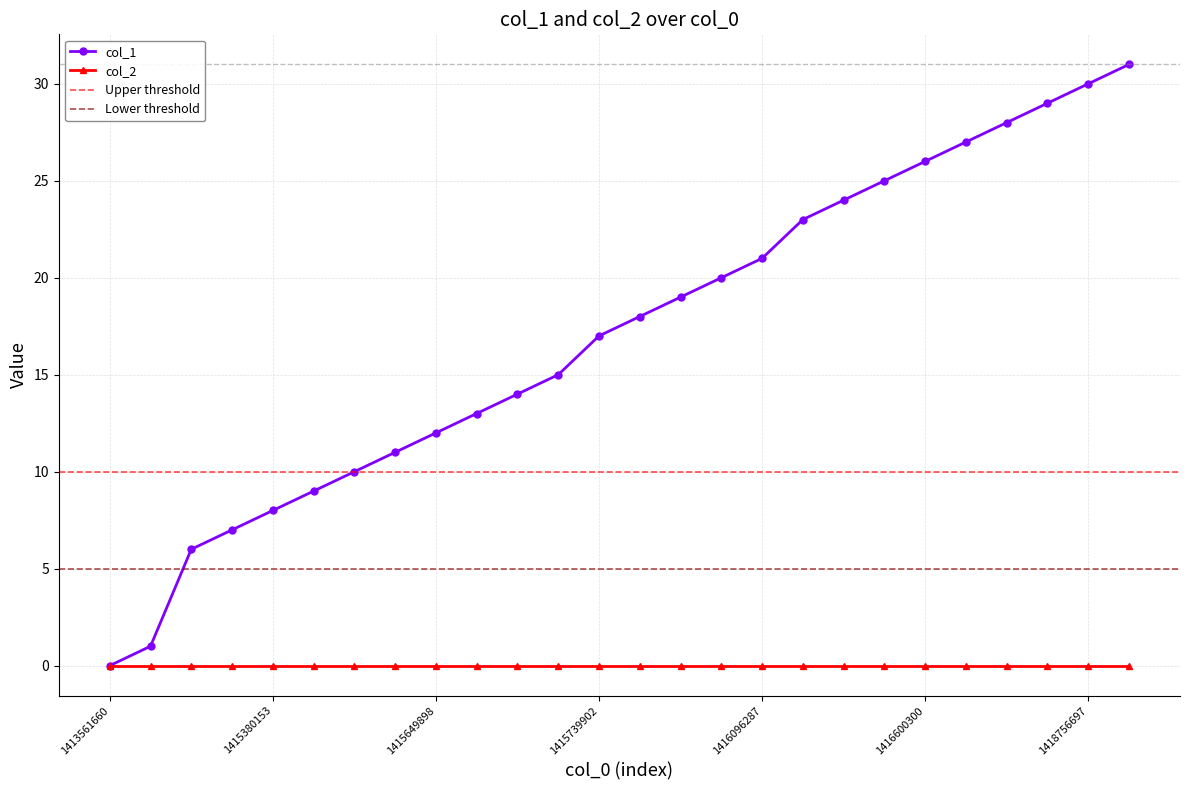

The value at 23 is 29. True or false?

True